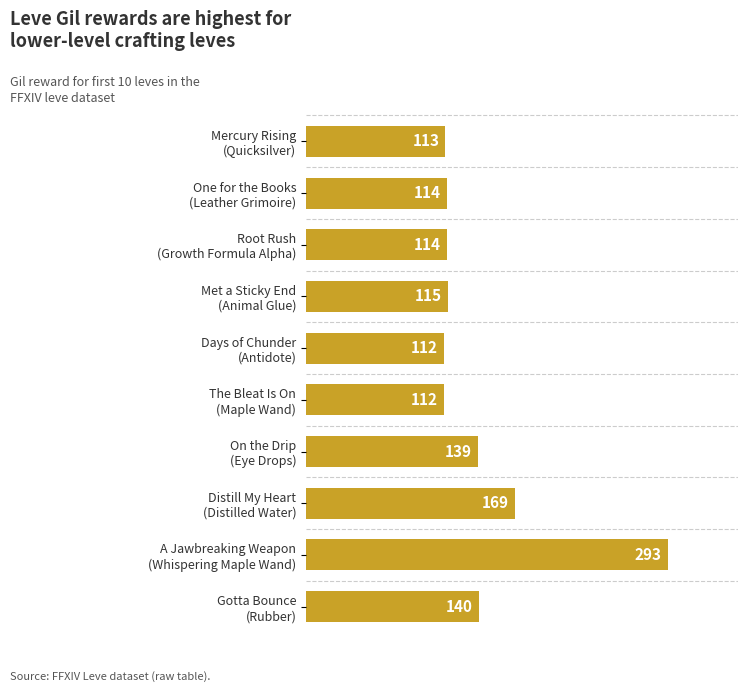

What is the greatest value displayed?

293